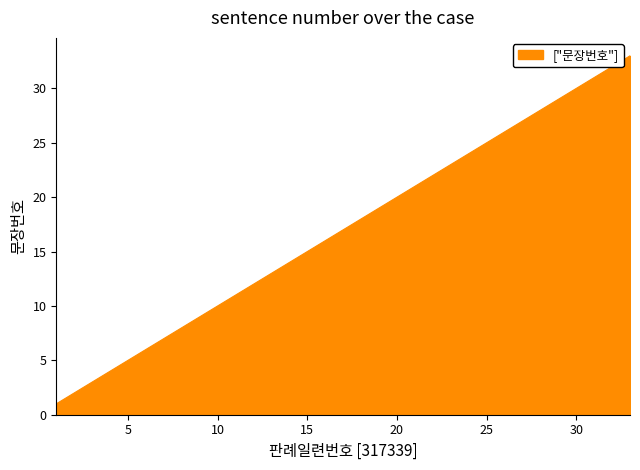

What is the greatest value displayed?

33